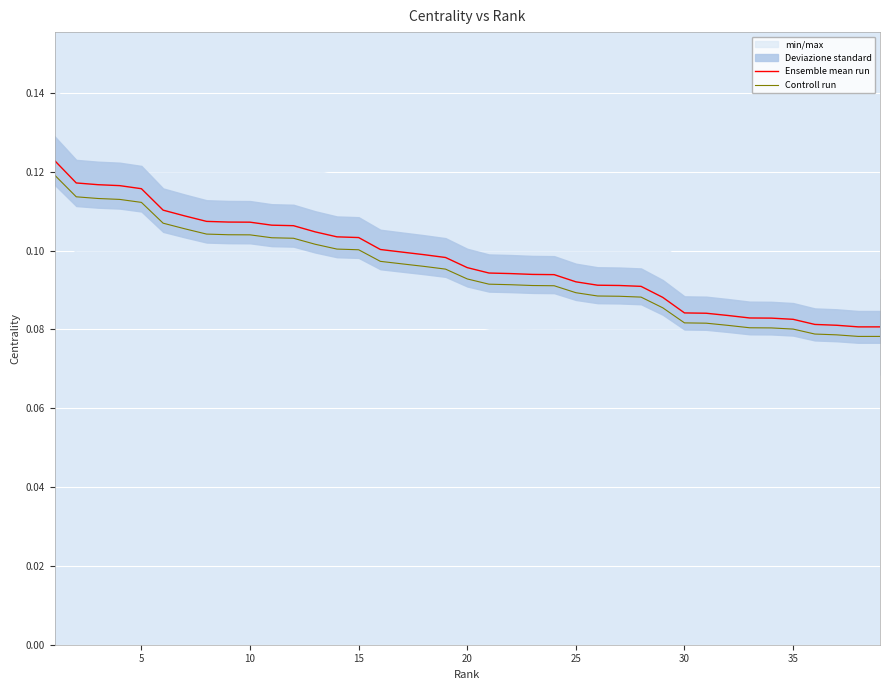

Which series has the largest total across all categories?

Ensemble mean run